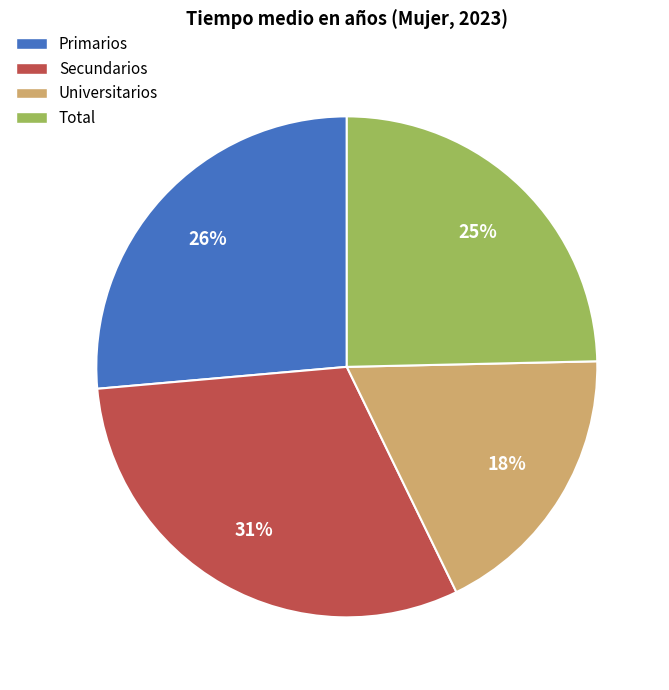

How many segments does this pie chart have?

4